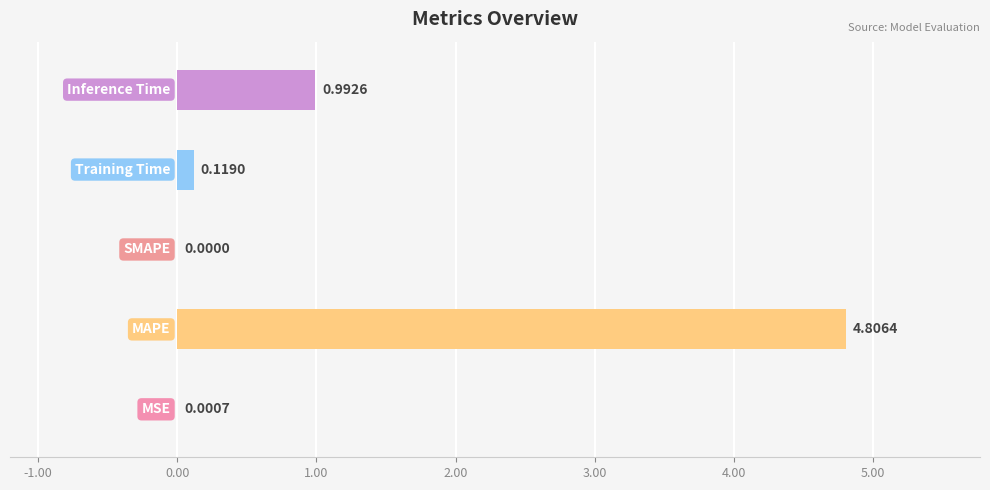

What is the greatest value displayed?

4.8